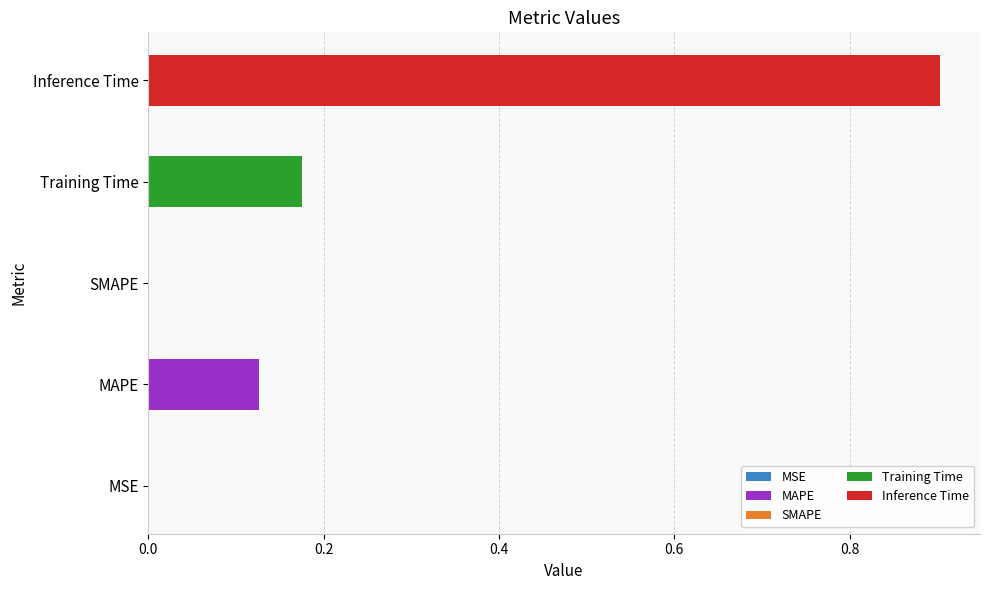

List the labels in order of value, smallest first.

SMAPE, MSE, MAPE, Training Time, Inference Time